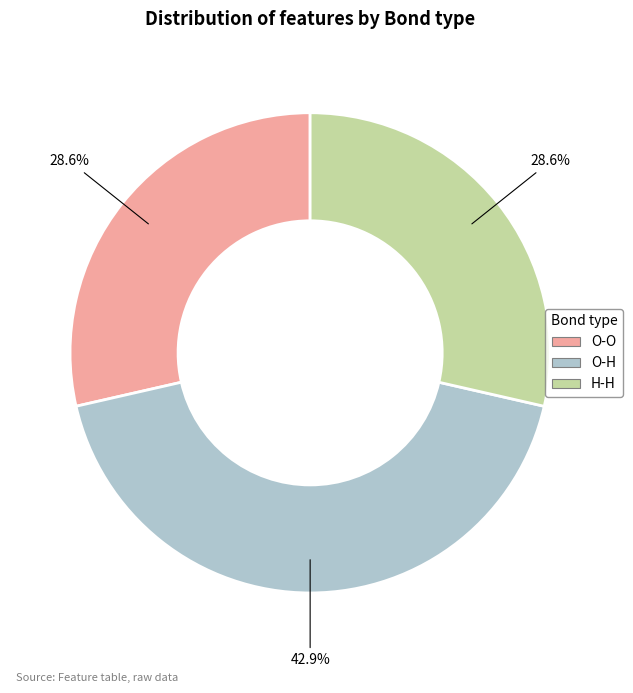

Count the number of slices in the pie.

3